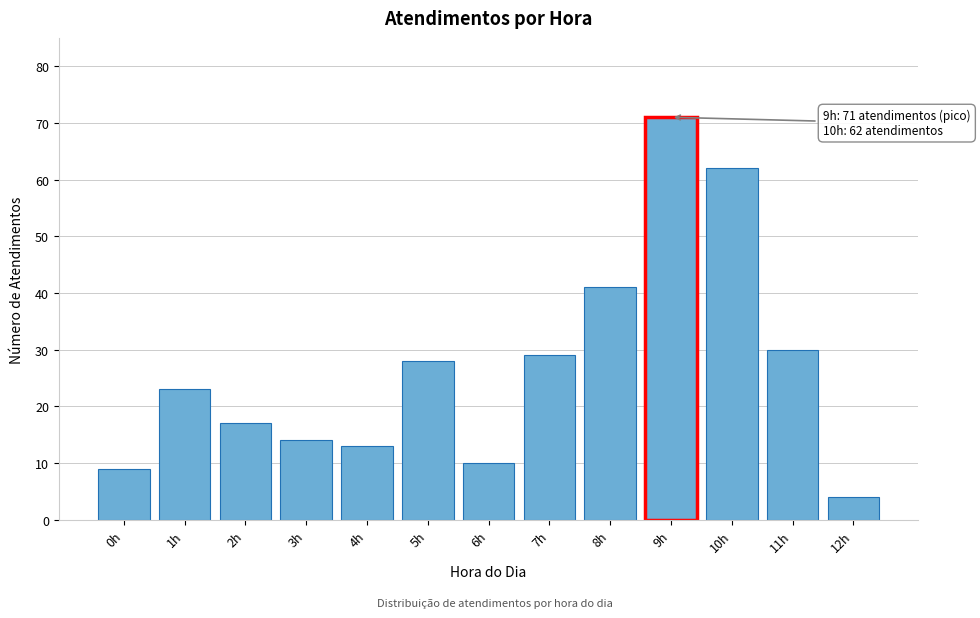

Reading left to right, what are all the values shown in this chart?

0h=9	1h=23	2h=17	3h=14	4h=13	5h=28	6h=10	7h=29	8h=41	9h=71	10h=62	11h=30	12h=4